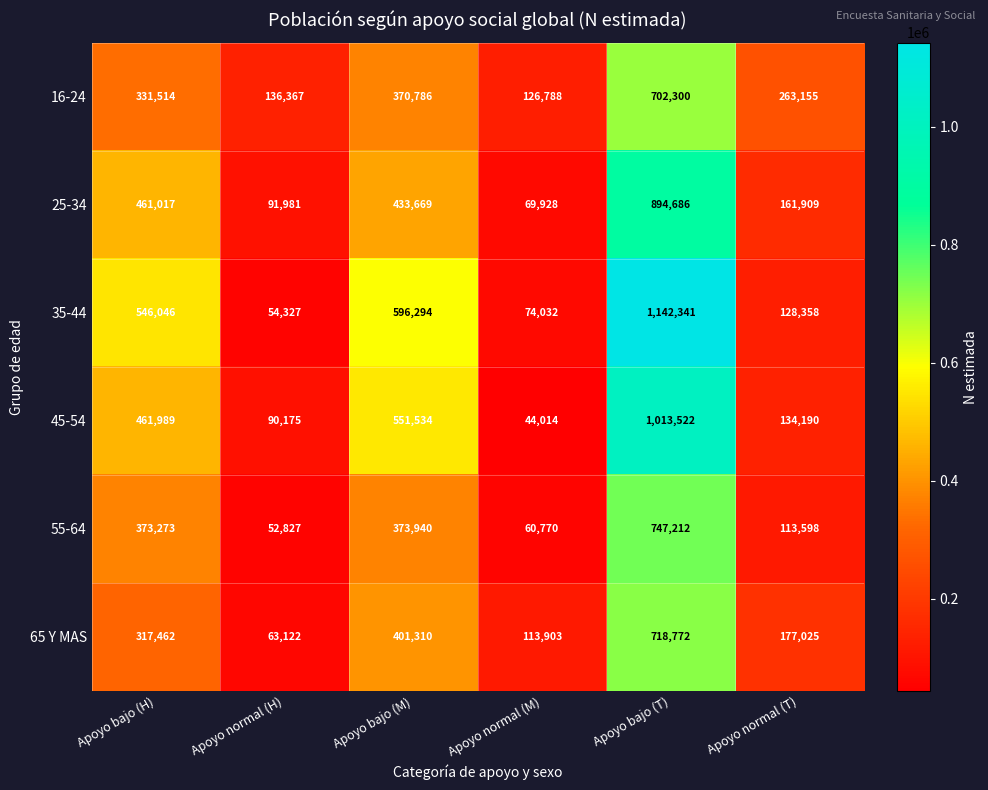

The value of 65 Y MAS at Apoyo bajo (H) is 317462. True or false?

True